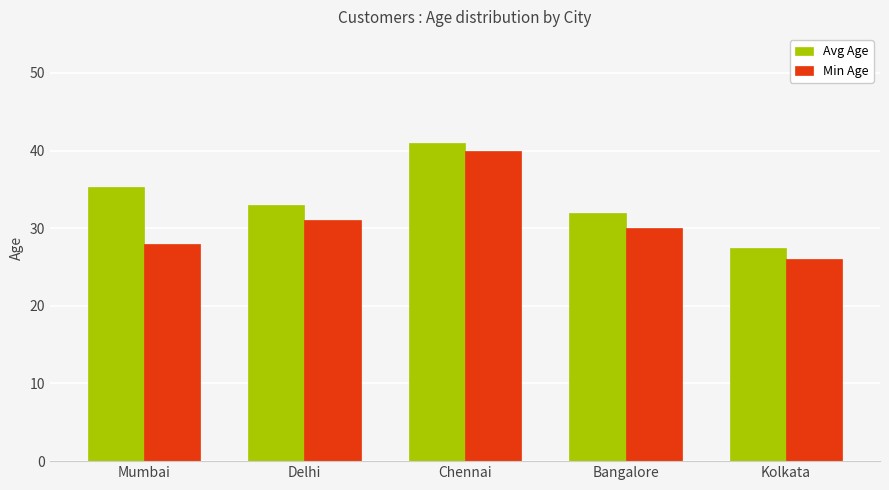

What are all the series names shown in the legend?

Avg Age, Min Age